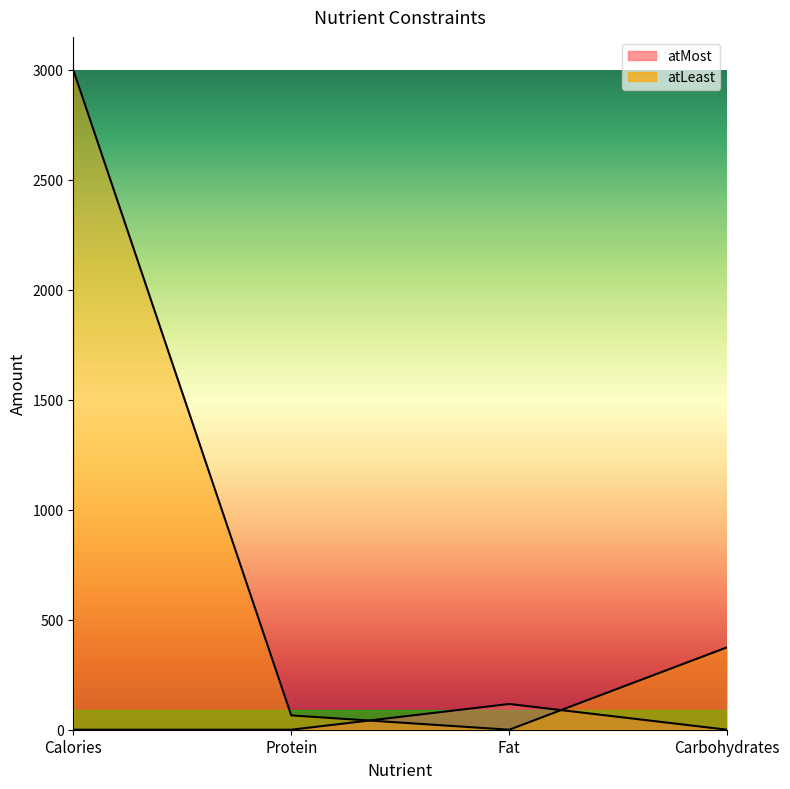

What is the difference between the atLeast values at Calories and Carbohydrates?

2625